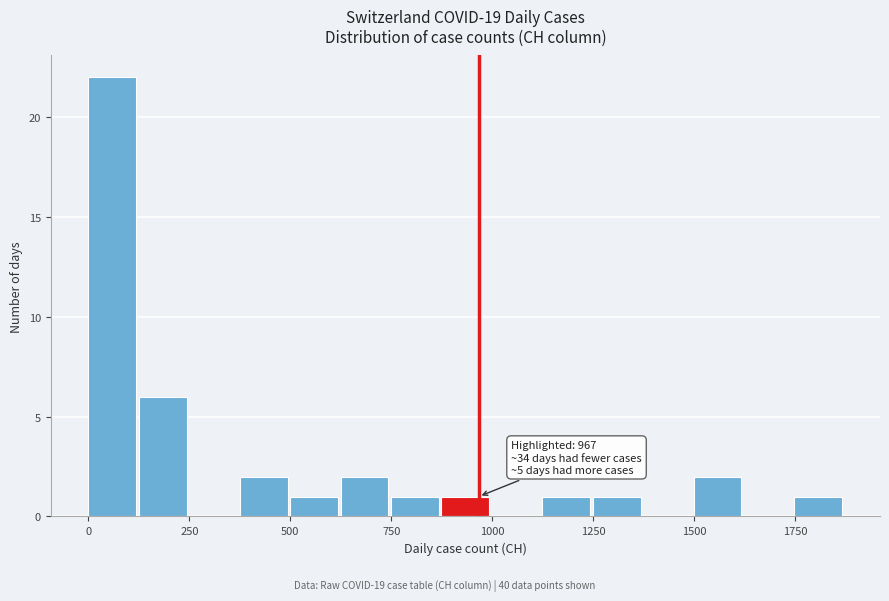

Around what value on the x-axis is the tallest bar? Give the approximate position of its centre, as read against the axis.

50